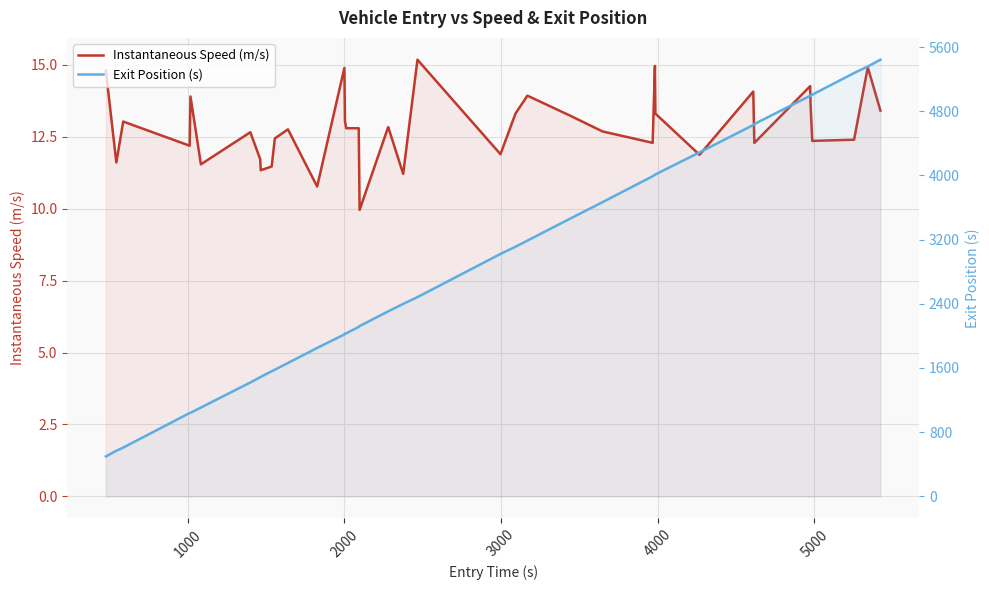

What is the value of the Exit Position (s) point at the 29th from the left?

4008.1